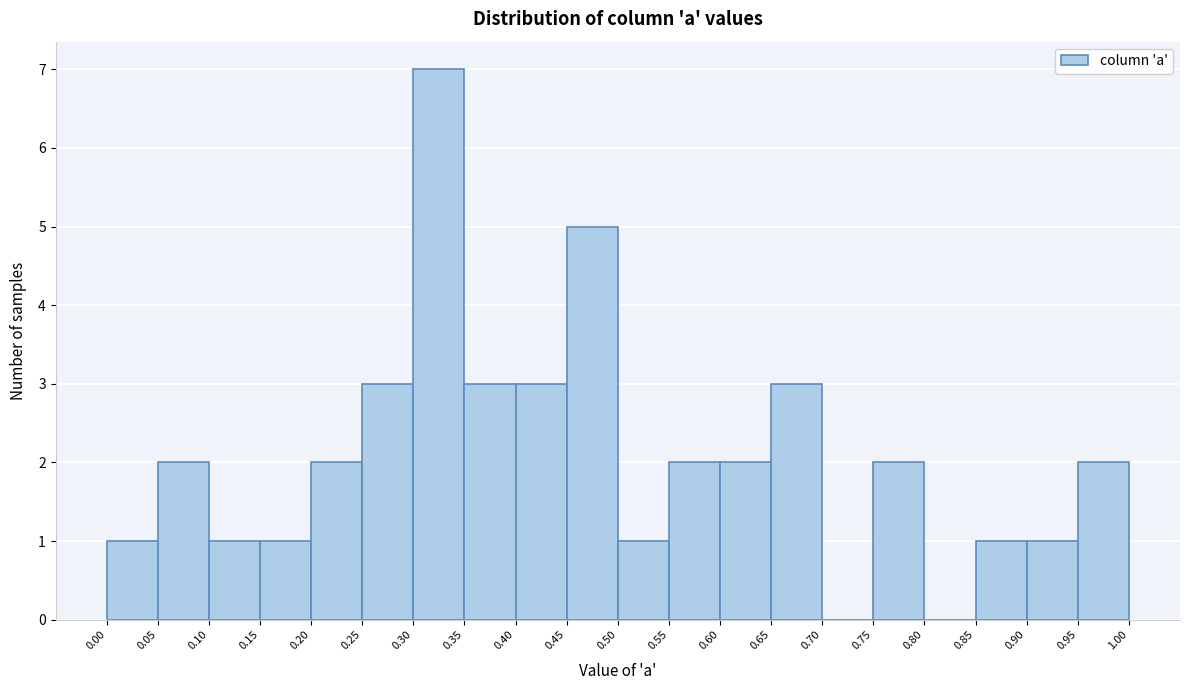

Reading left to right, transcribe this chart: for each bar, give the range it covers on the x-axis and its height. The values are not printed on the chart, so give them approximately, as read against the axis.

0.00 to 0.05: 1
0.05 to 0.10: 2
0.10 to 0.15: 1
0.15 to 0.20: 1
0.20 to 0.25: 2
0.25 to 0.30: 3
0.30 to 0.35: 7
0.35 to 0.40: 3
0.40 to 0.45: 3
0.45 to 0.50: 5
0.50 to 0.55: 1
0.55 to 0.60: 2
0.60 to 0.65: 2
0.65 to 0.70: 3
0.70 to 0.75: 0
0.75 to 0.80: 2
0.80 to 0.85: 0
0.85 to 0.90: 1
0.90 to 0.95: 1
0.95 to 1.00: 2